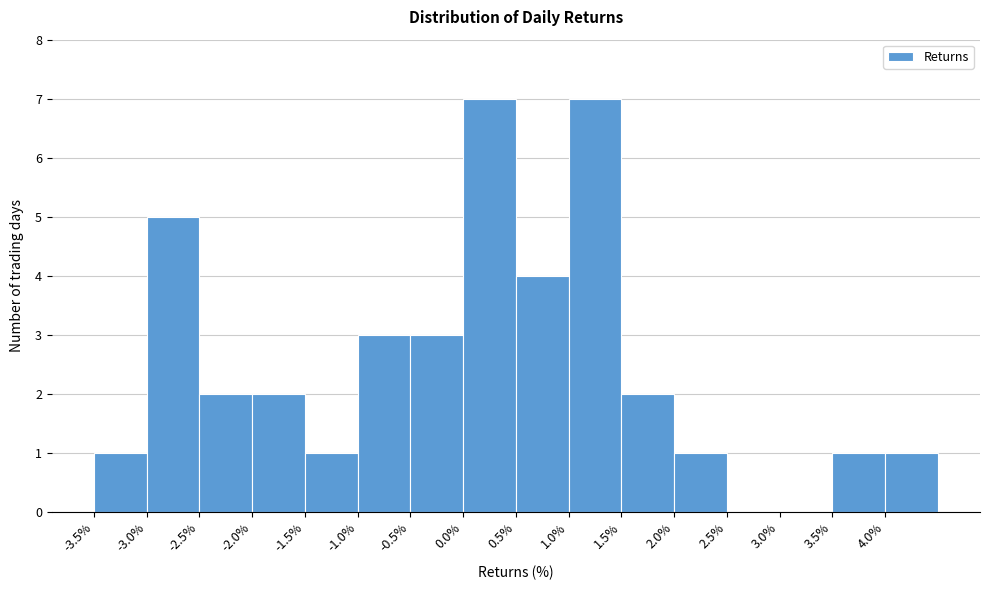

Reading left to right, list every bar in this chart as the range it spans on the x-axis followed by its height. The values are not printed on the chart, so give them approximately, as read against the axis.

-3.5 to -3.0: 1
-3.0 to -2.5: 5
-2.5 to -2.0: 2
-2.0 to -1.5: 2
-1.5 to -1.0: 1
-1.0 to -0.5: 3
-0.5 to 0.0: 3
0.0 to 0.5: 7
0.5 to 1.0: 4
1.0 to 1.5: 7
1.5 to 2.0: 2
2.0 to 2.5: 1
2.5 to 3.0: 0
3.0 to 3.5: 0
3.5 to 4.0: 1
4.0 to 4.5: 1